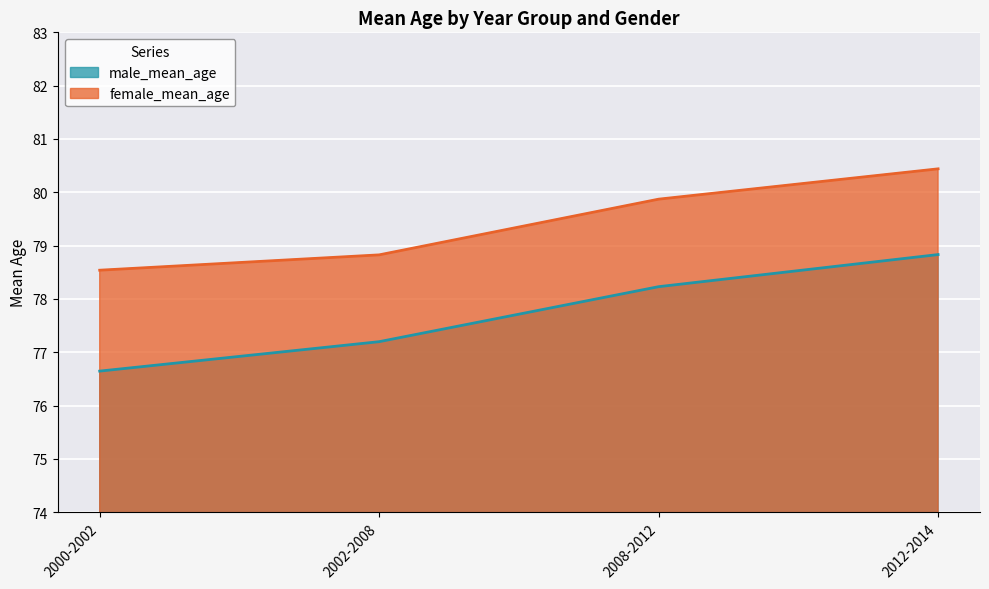

The female_mean_age series shows 103.1 at 2002-2008. True or false?

False